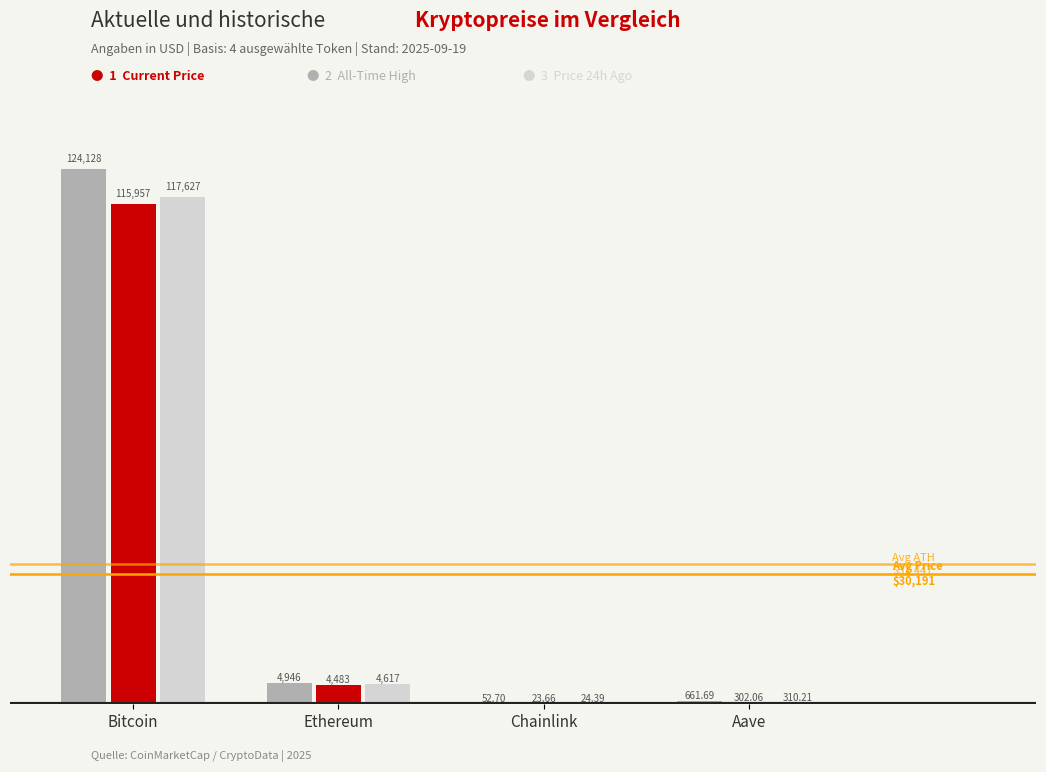

At which category does the chart reach its peak across all series?

Bitcoin